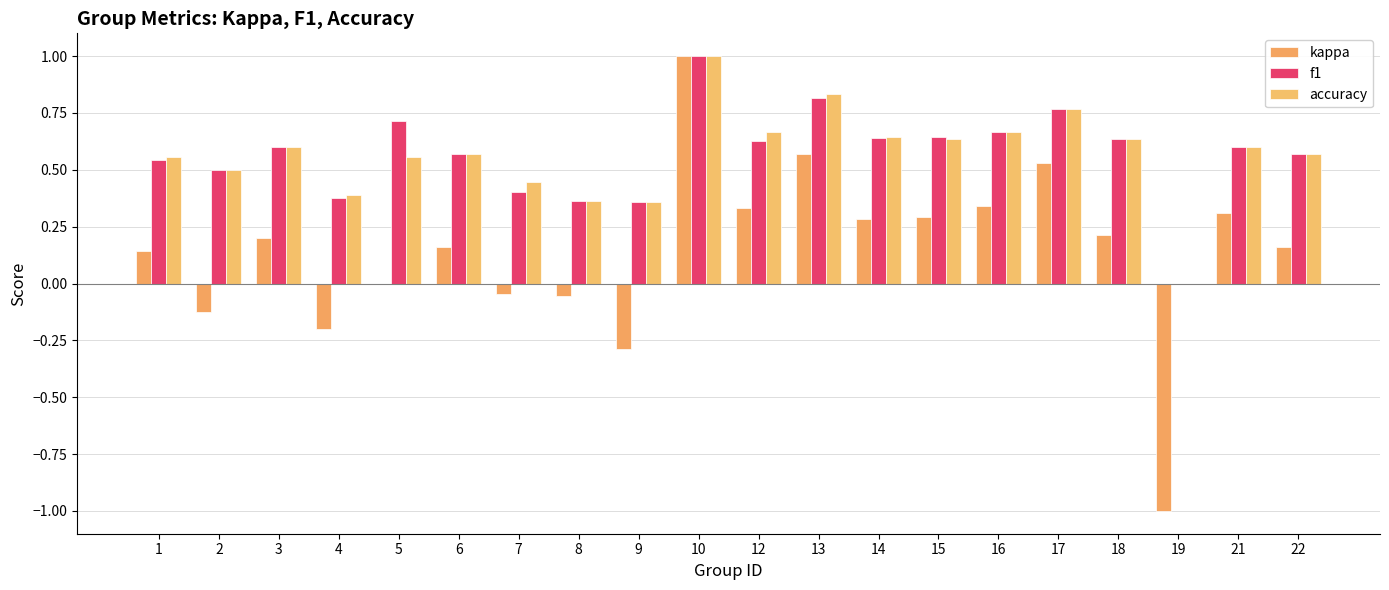

Reading left to right, what are all the values shown in this chart?

kappa: 0.1	-0.1	0.2	-0.2	0.0	0.2	-0.0	-0.1	-0.3	1.0	0.3	0.6	0.3	0.3	0.3	0.5	0.2	-1.0	0.3	0.2
f1: 0.5	0.5	0.6	0.4	0.7	0.6	0.4	0.4	0.4	1.0	0.6	0.8	0.6	0.6	0.7	0.8	0.6	0.0	0.6	0.6
accuracy: 0.6	0.5	0.6	0.4	0.6	0.6	0.4	0.4	0.4	1.0	0.7	0.8	0.6	0.6	0.7	0.8	0.6	0.0	0.6	0.6